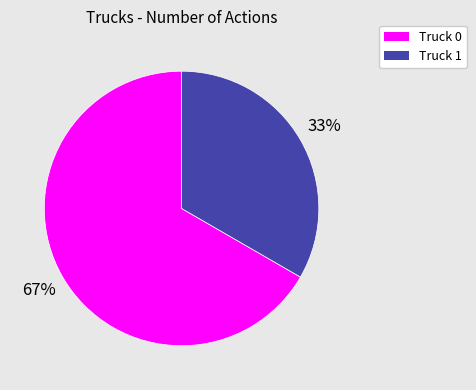

To the nearest percent, what is the average slice percentage?

50%